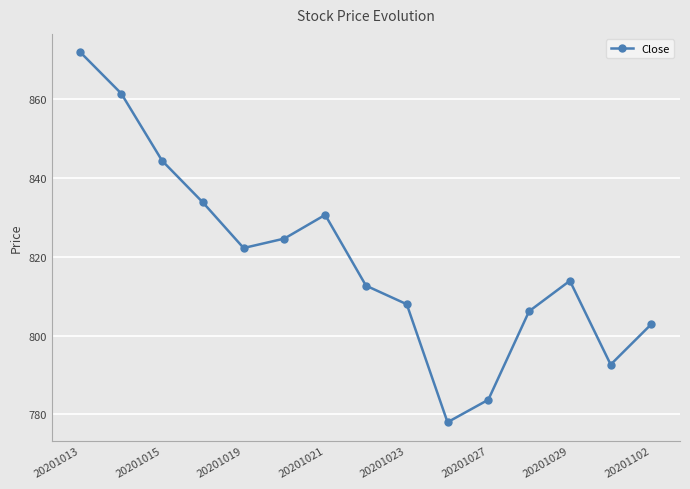

What is the minimum value shown in the chart?

778.0